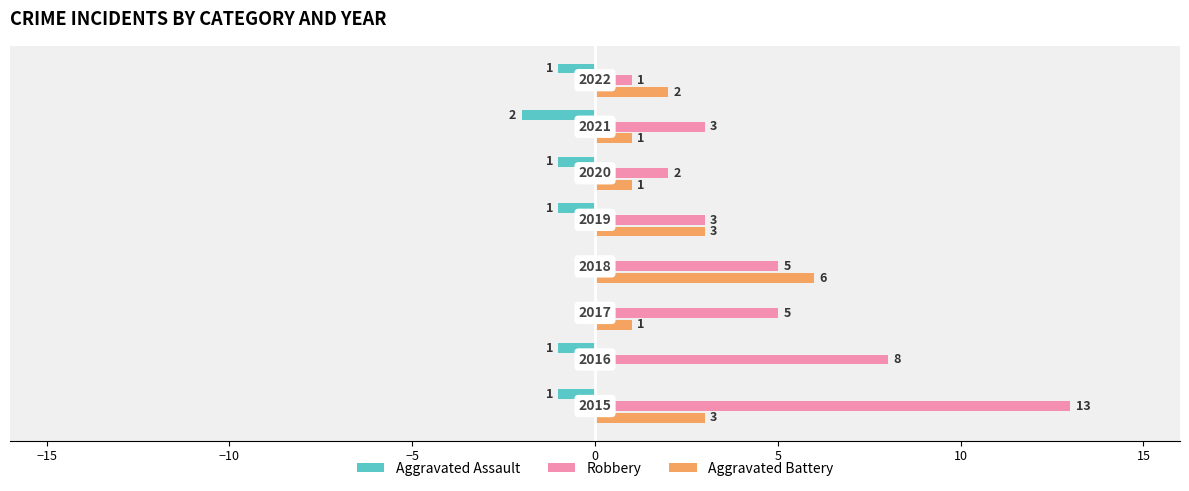

What is the greatest value displayed?

13